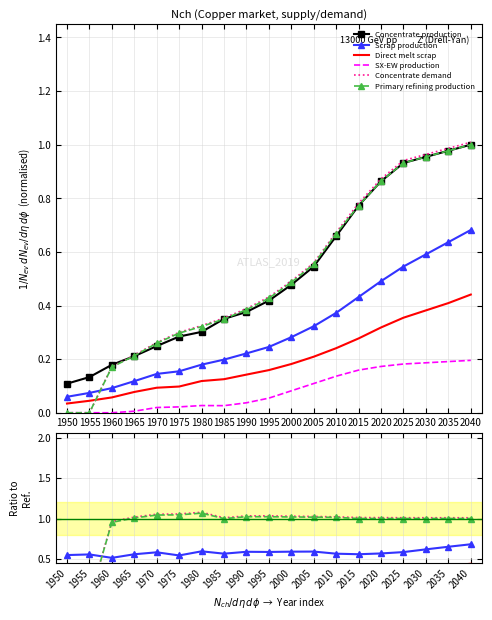

The value of Concentrate demand at 1950 is 0.0. True or false?

True